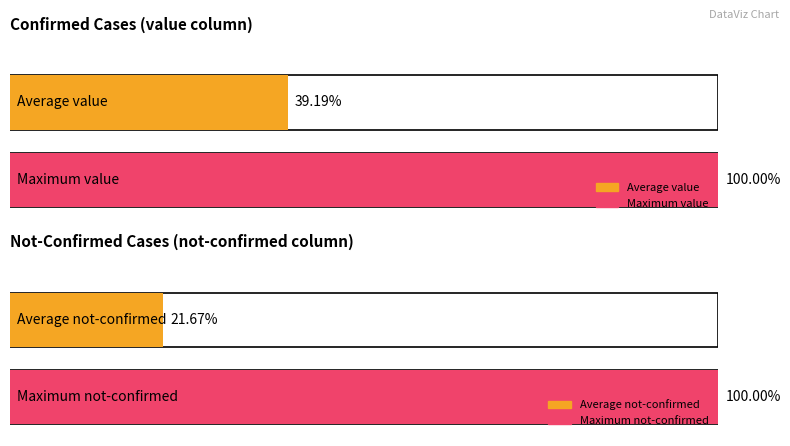

The value series shows 16 at 2020-03-11. True or false?

False